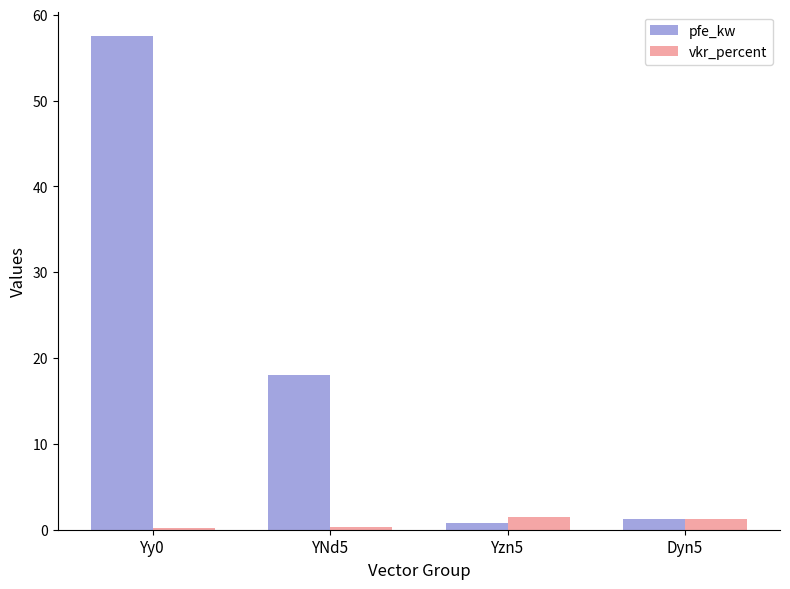

Which series has the largest range (max minus min)?

pfe_kw